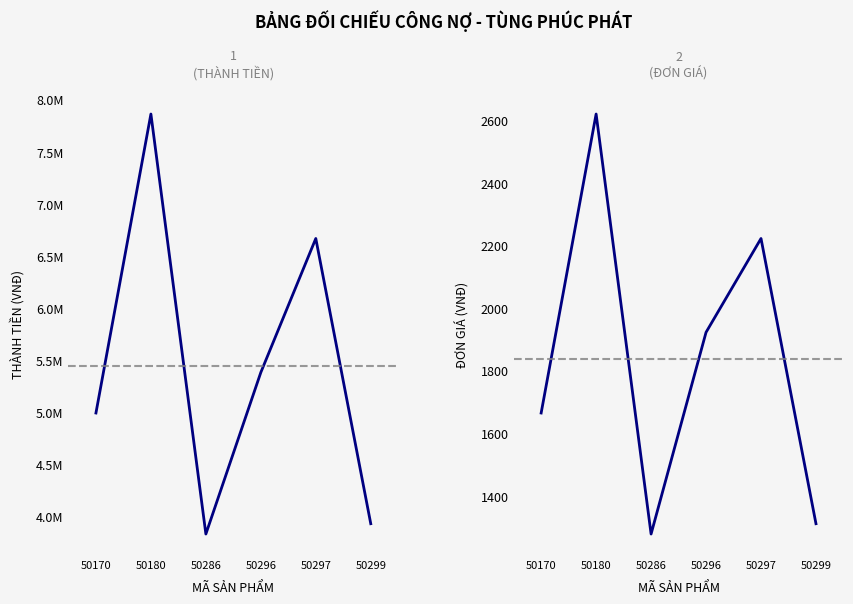

True or false: 2
(ĐƠN GIÁ) and 1
(THÀNH TIỀN) cross at least once.

False